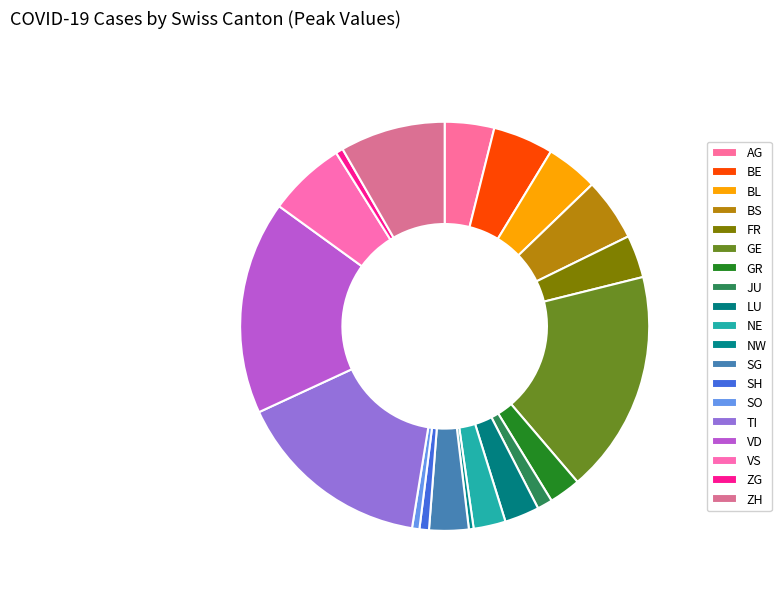

Count the number of slices in the pie.

19